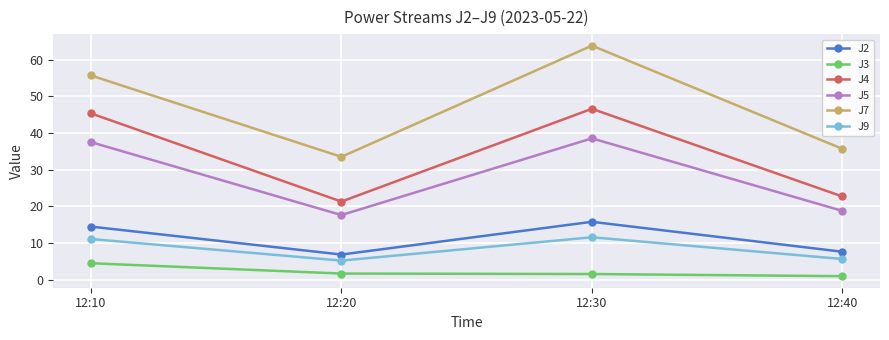

Between 12:20 and 12:30, which series saw the biggest shift?

J7